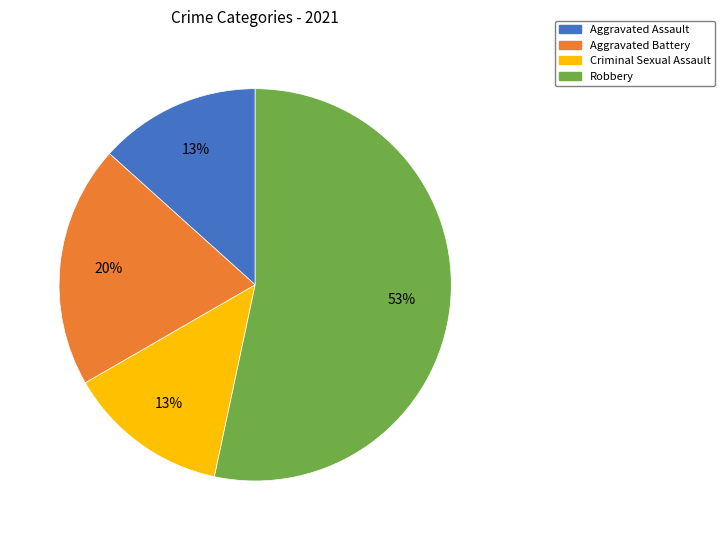

Does any single category account for the majority?

Yes